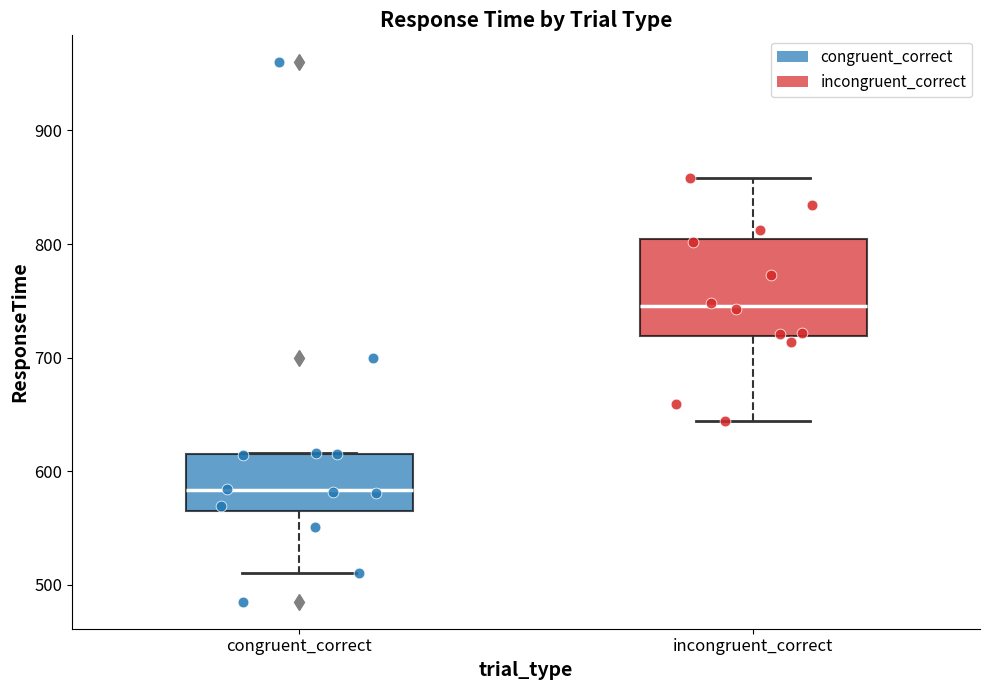

Where is the lower edge of the box for congruent_correct on the y-axis? The values are not printed on the chart, so give them approximately, as read against the axis.

560